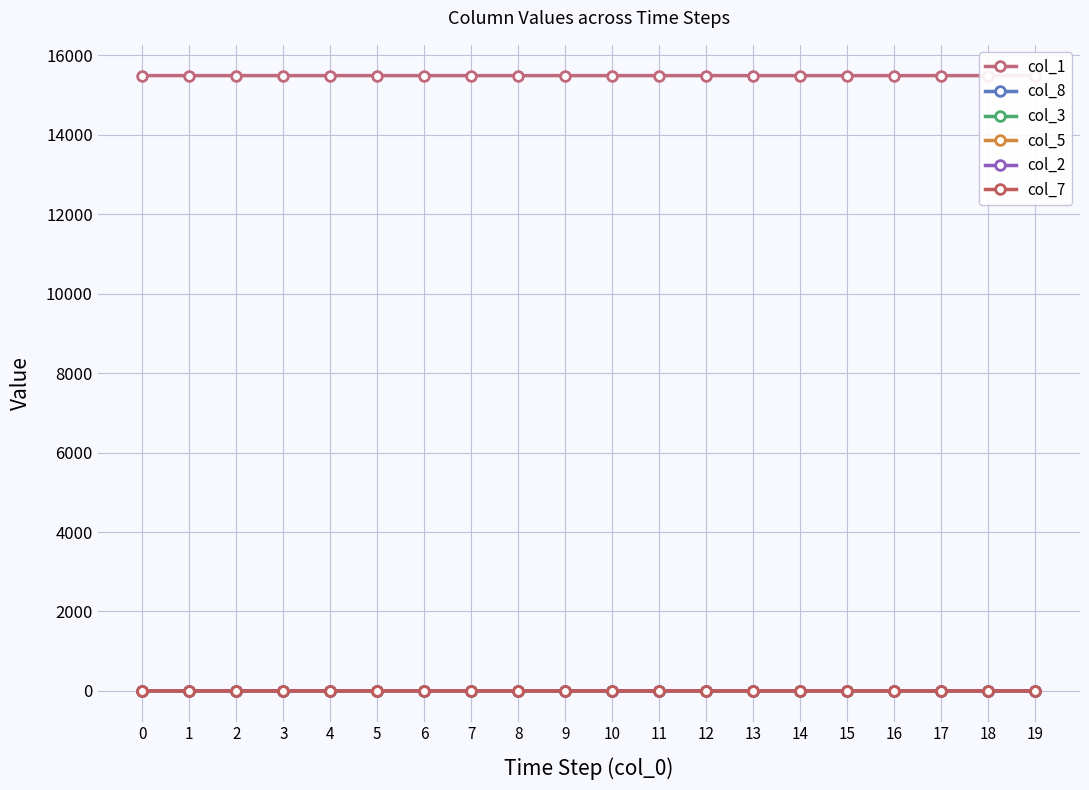

True or false: col_1 and col_2 cross at least once.

False